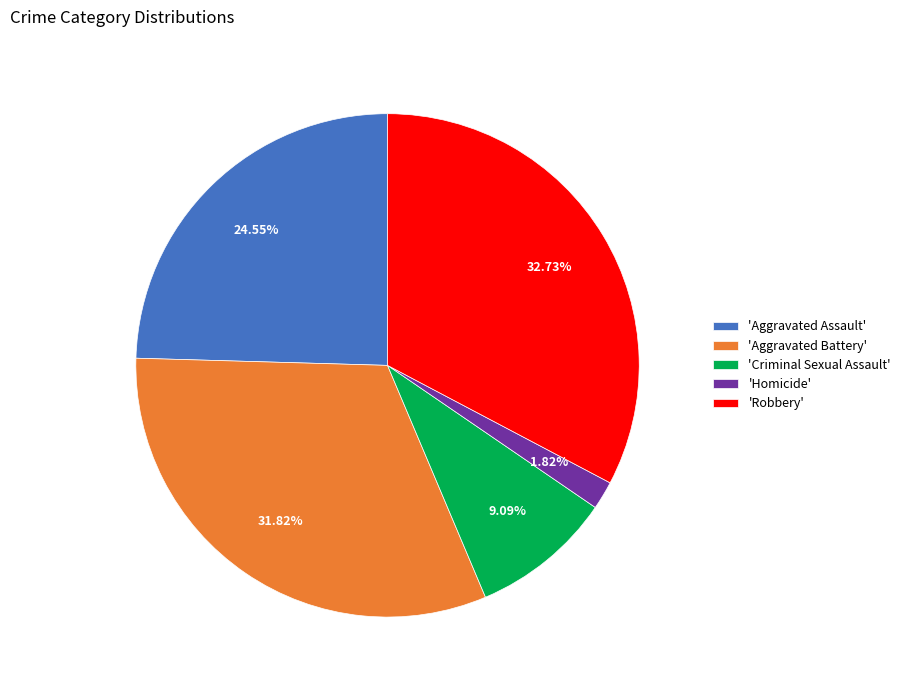

Rank the categories by value from highest to lowest.

'Robbery', 'Aggravated Battery', 'Aggravated Assault', 'Criminal Sexual Assault', 'Homicide'